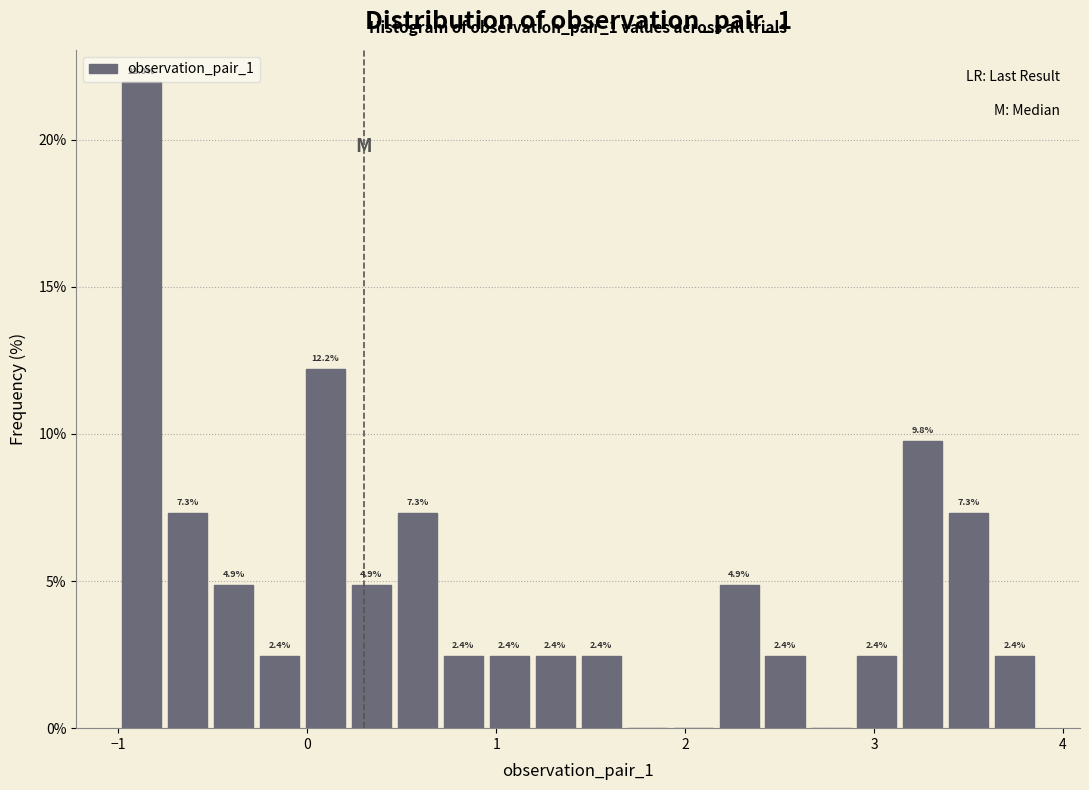

Around what value on the x-axis is the tallest bar? Give the approximate position of its centre, as read against the axis.

-0.9